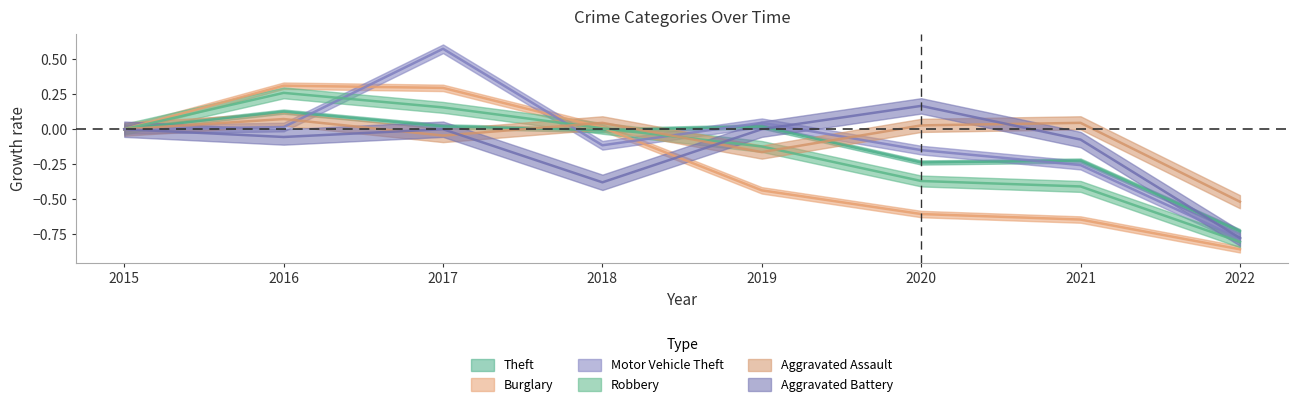

What is the minimum value shown in the chart?

-0.9